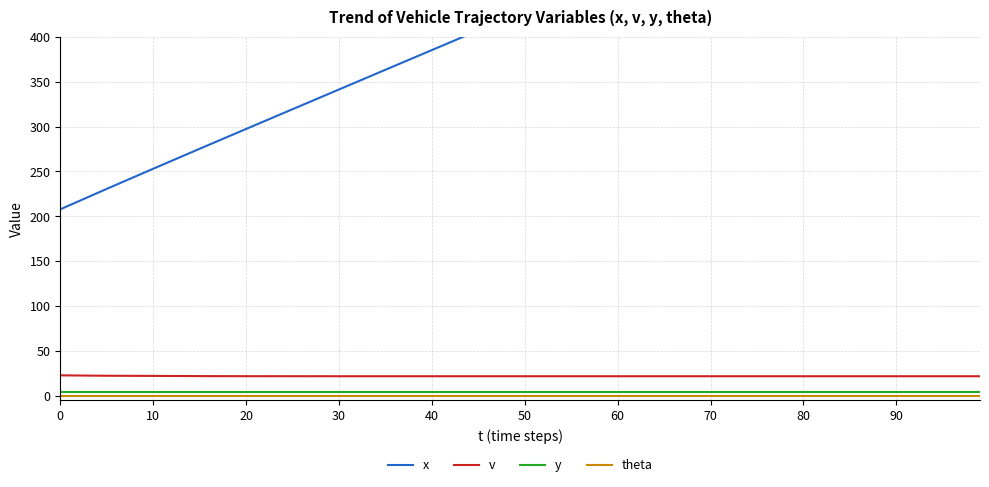

True or false: y and v cross at least once.

False